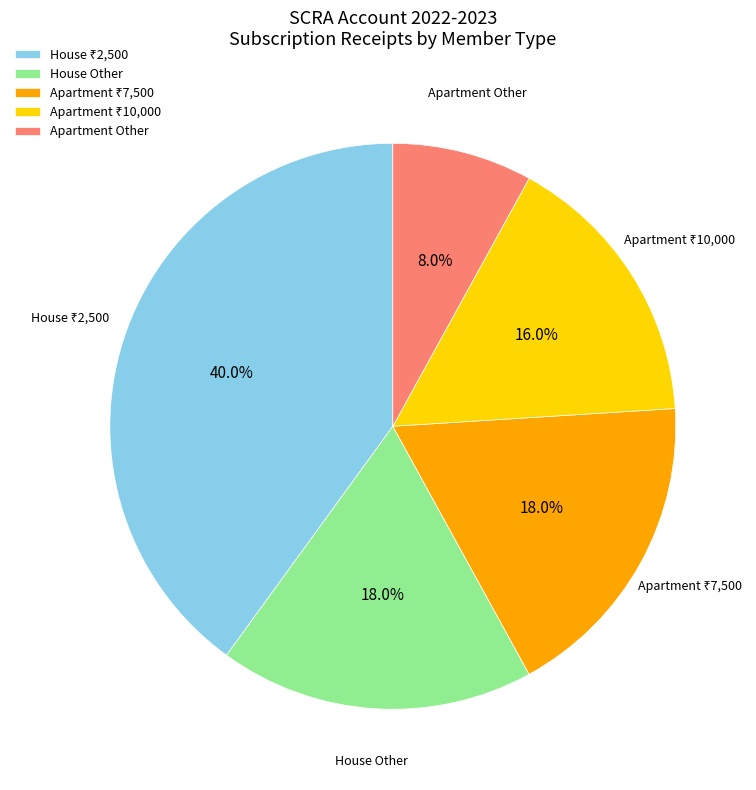

Count the number of slices in the pie.

5